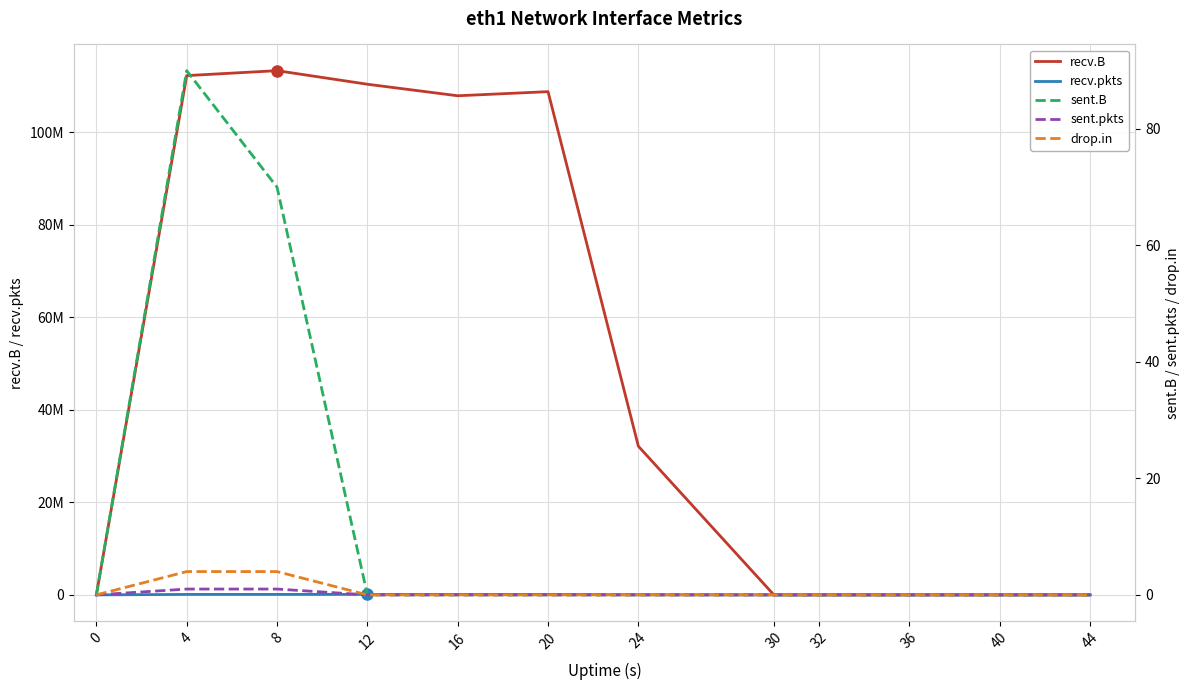

How many values in the sent.pkts series exceed 0?

2